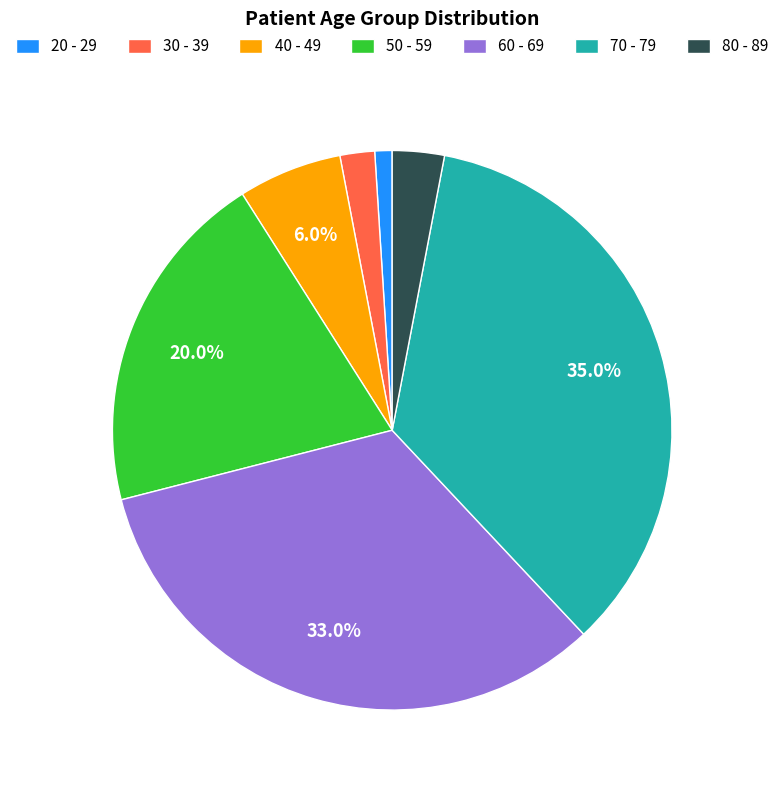

Combined, what portion of the pie is 50 - 59 and 60 - 69?

53.0%